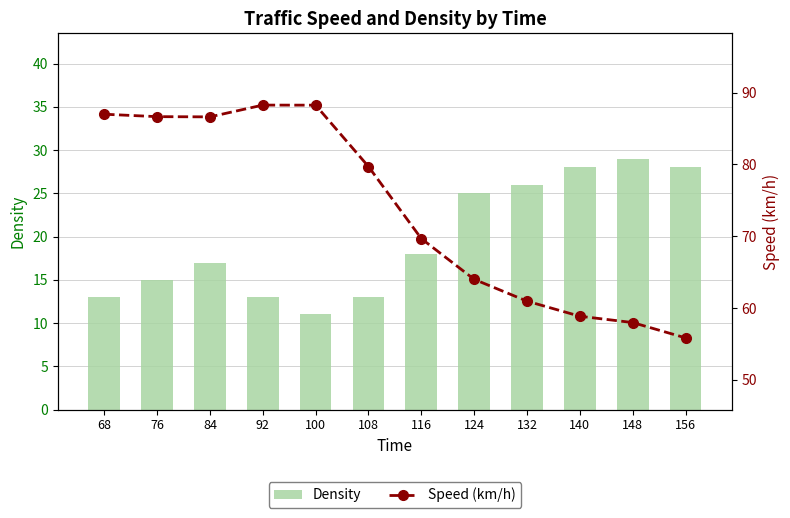

What is the value of the Density bar at the 6th from the left?

13.0